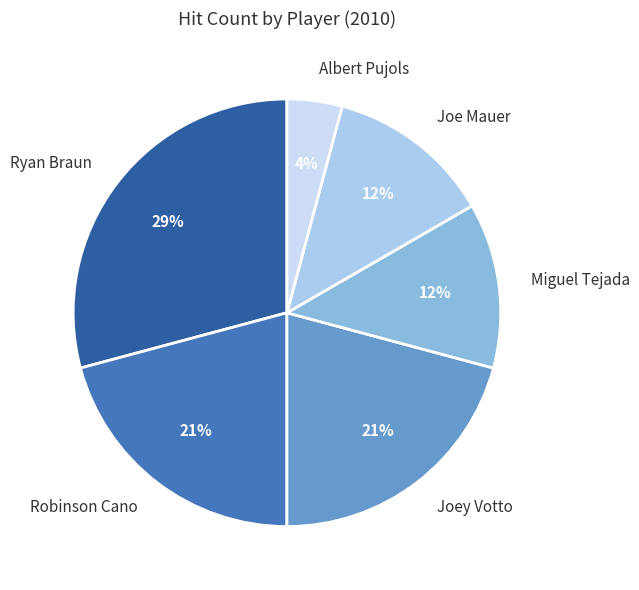

Do Ryan Braun and Joe Mauer together represent more than half of the pie?

No